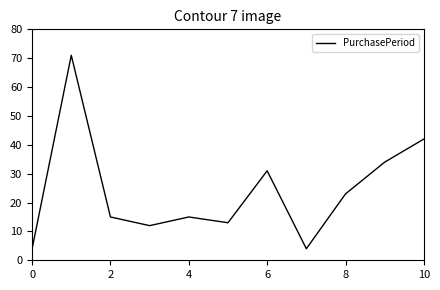

What is the difference between the maximum and minimum values?

67